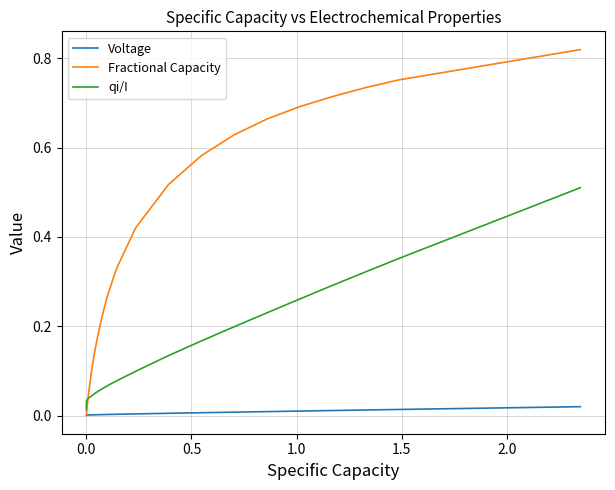

Rank the series by their average value, from lowest to highest.

Voltage, qi/I, Fractional Capacity